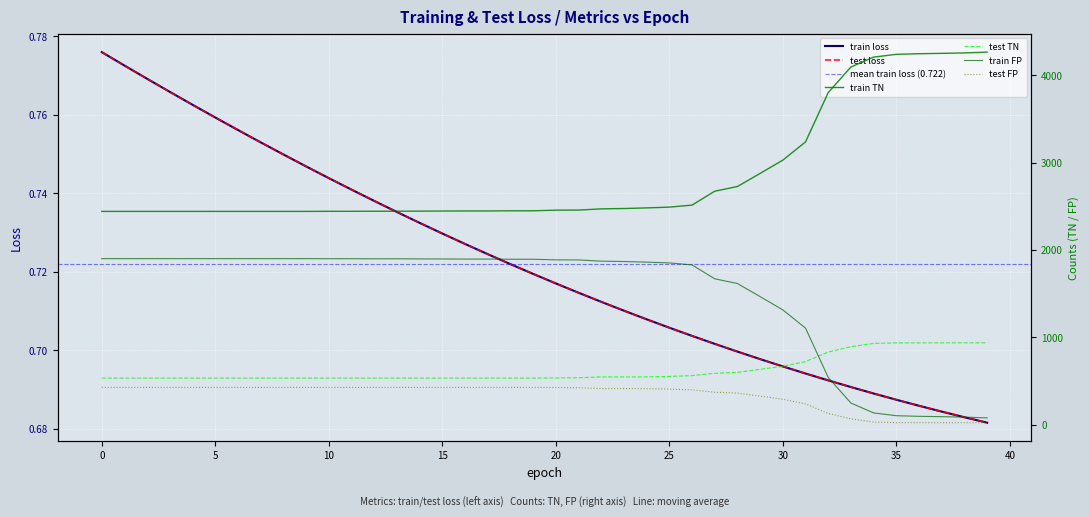

What is the sum of all test FP values?

13291.0